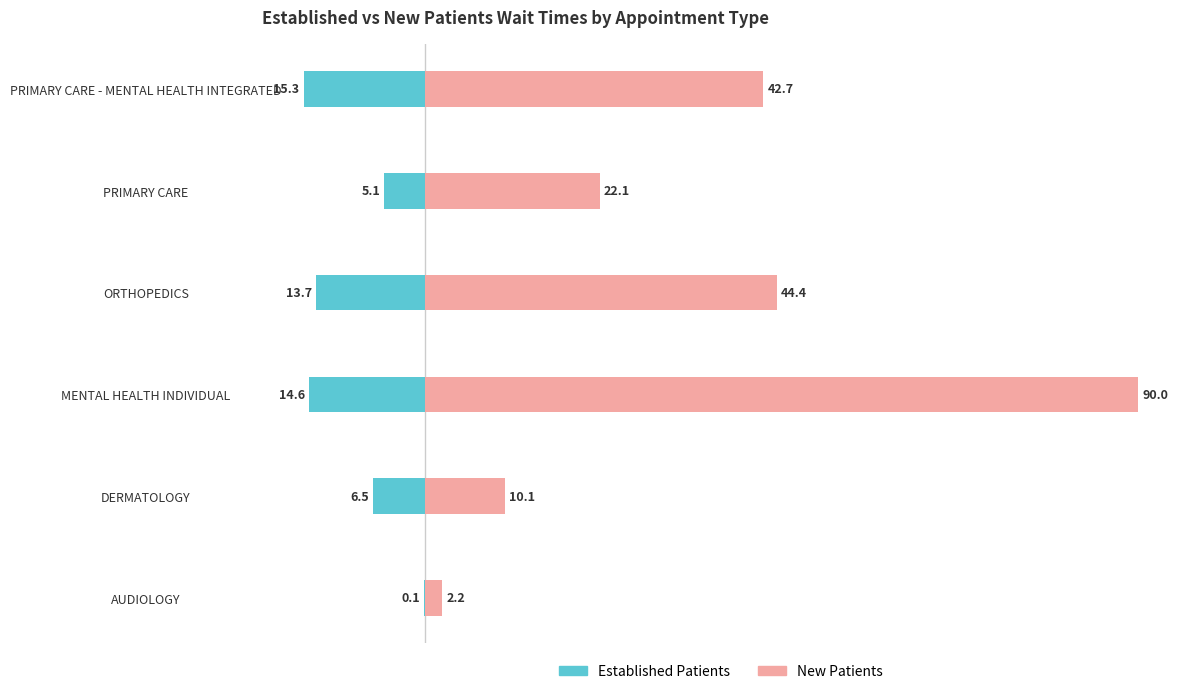

Which series has the widest spread of values?

NewPatients